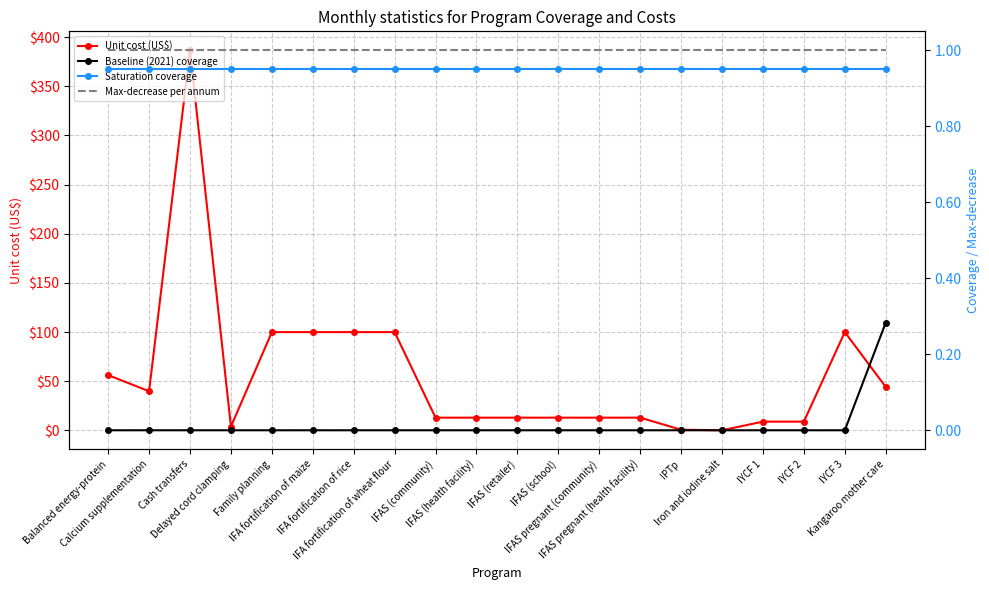

How many lines are shown in the chart?

4